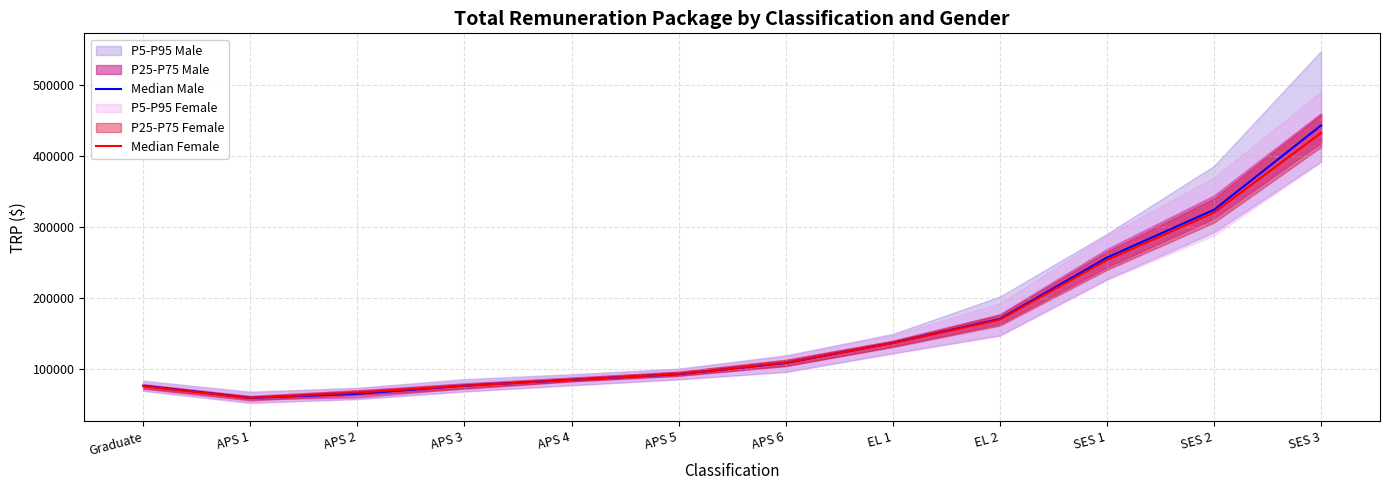

What is the label of the 7th point from the right?

APS 5